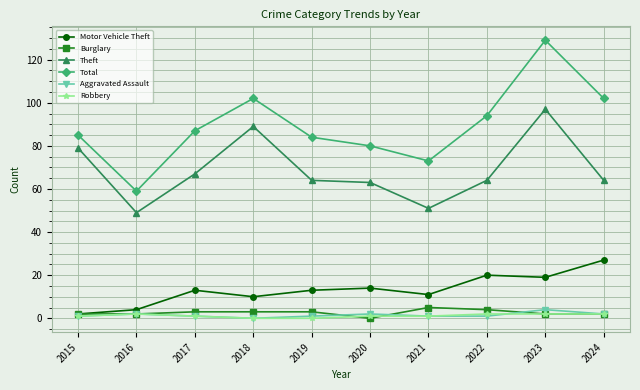

Is this an area chart (filled region under the line)?

No